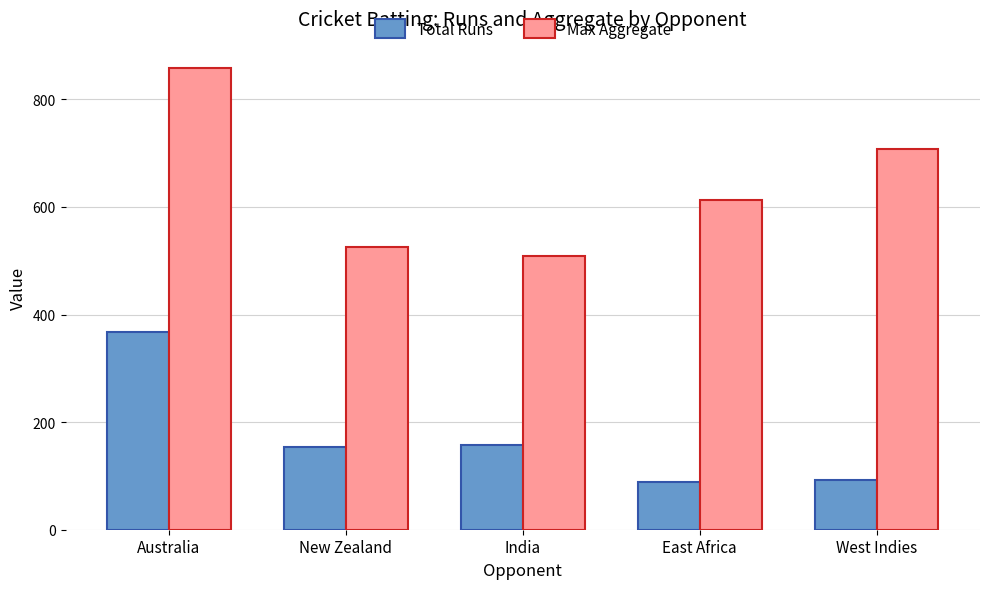

What is the difference between the highest and lowest values at West Indies?

615